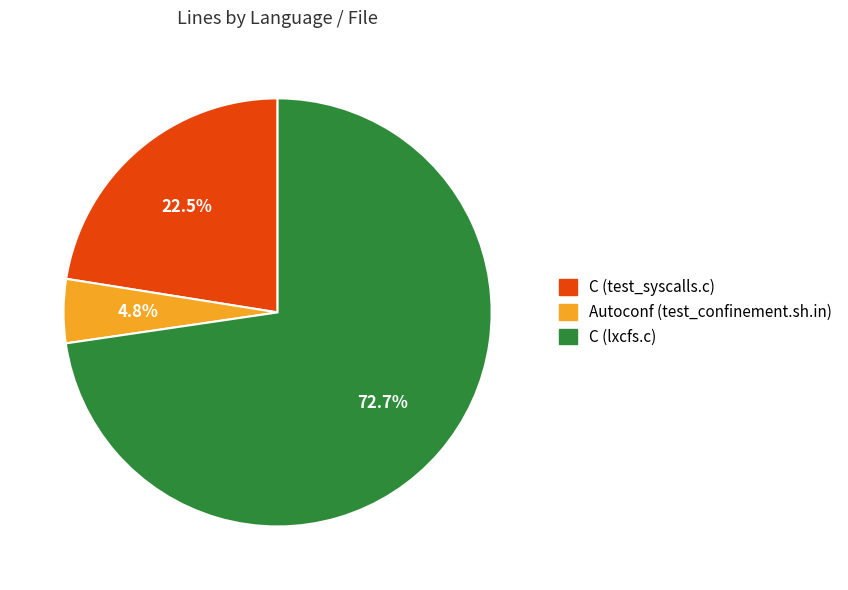

What is the total percentage of C (lxcfs.c) and C (test_syscalls.c)?

95.2%